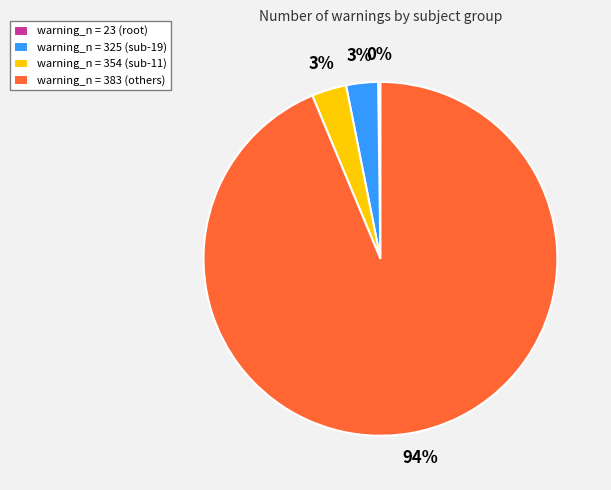

Does any single category account for the majority?

Yes